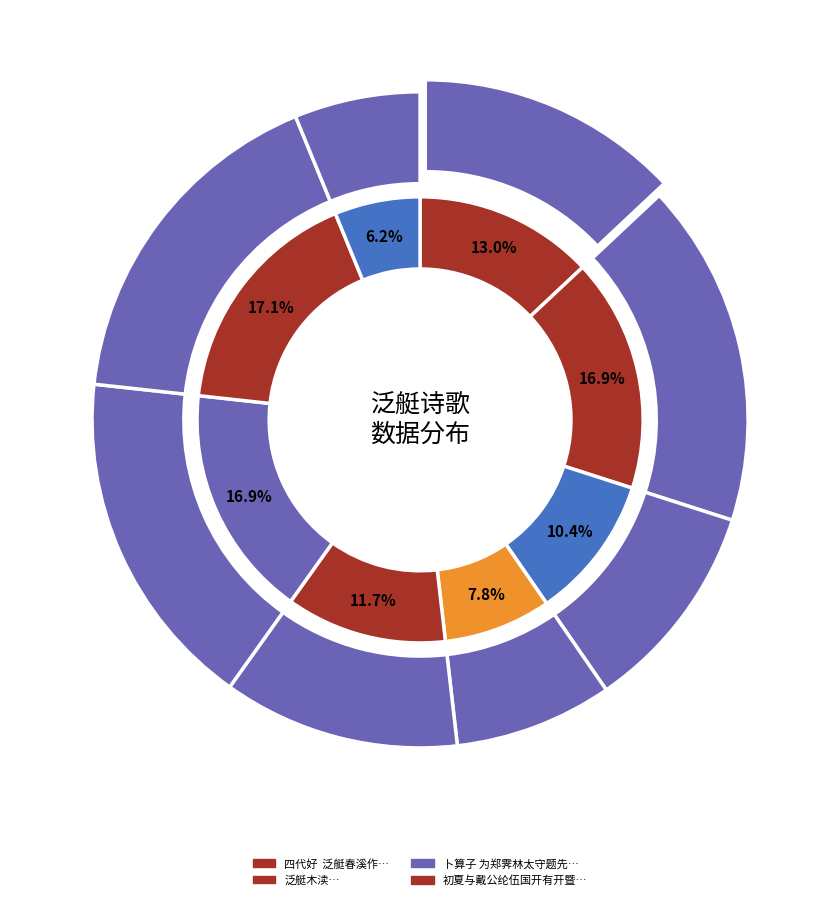

Does 泛艇木渎·晨光初泛艇 account for over 50% of the chart?

No